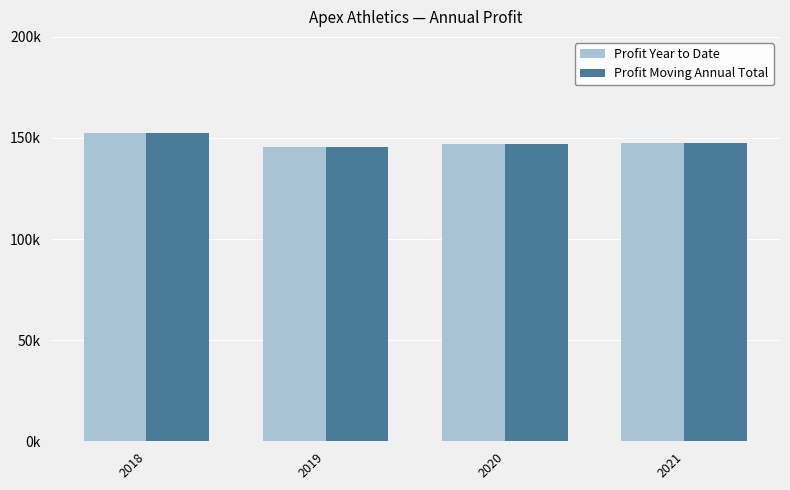

What are all the series names shown in the legend?

Profit Year to Date, Profit Moving Annual Total